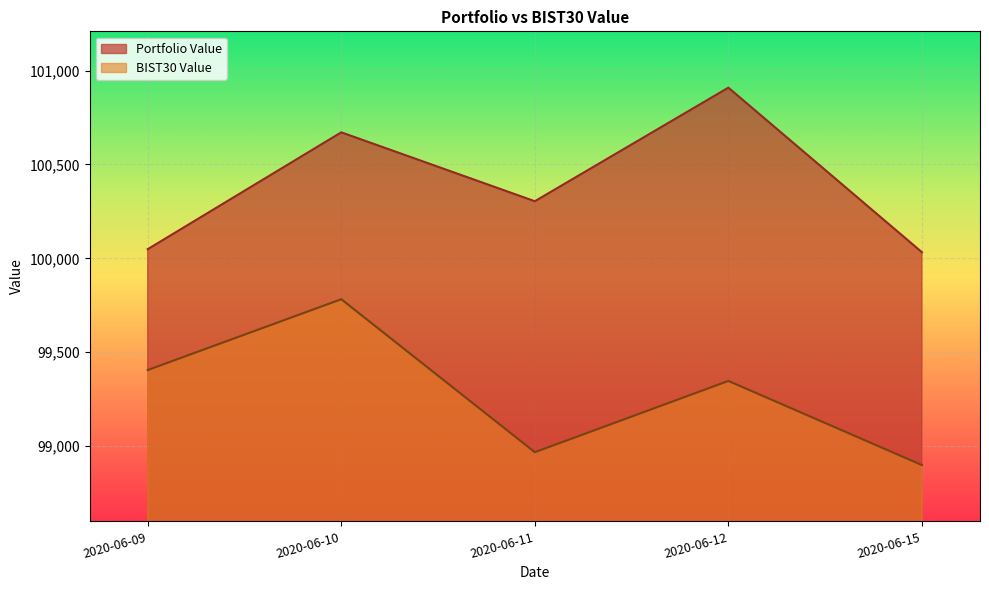

What is the smallest value displayed?

98899.3